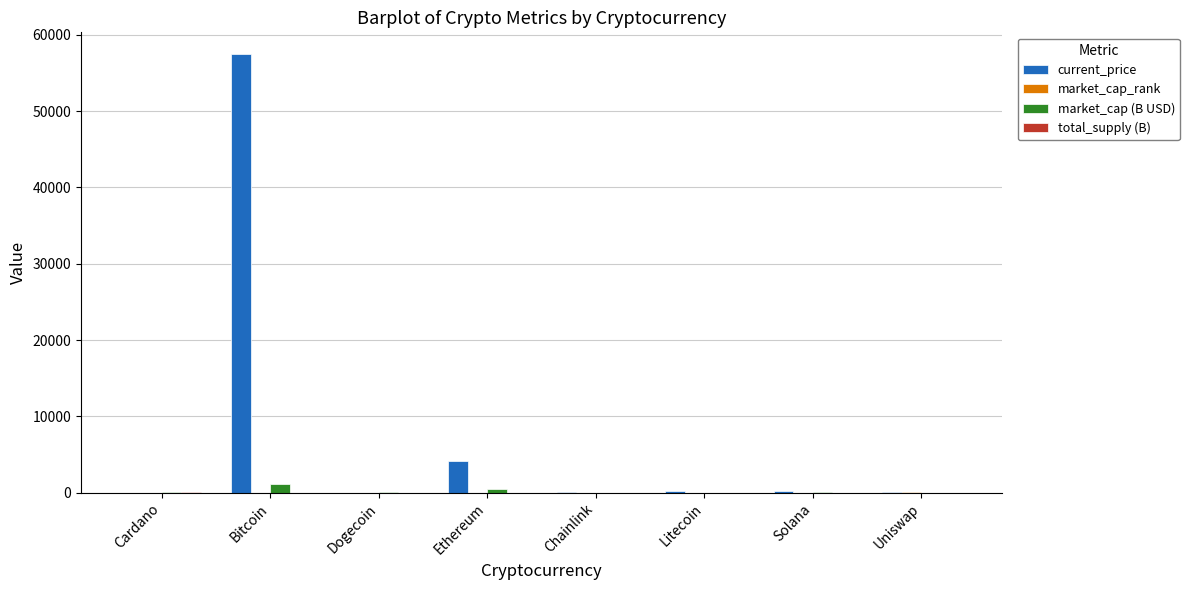

Which category has the highest value in the market_cap (B USD) series?

Bitcoin